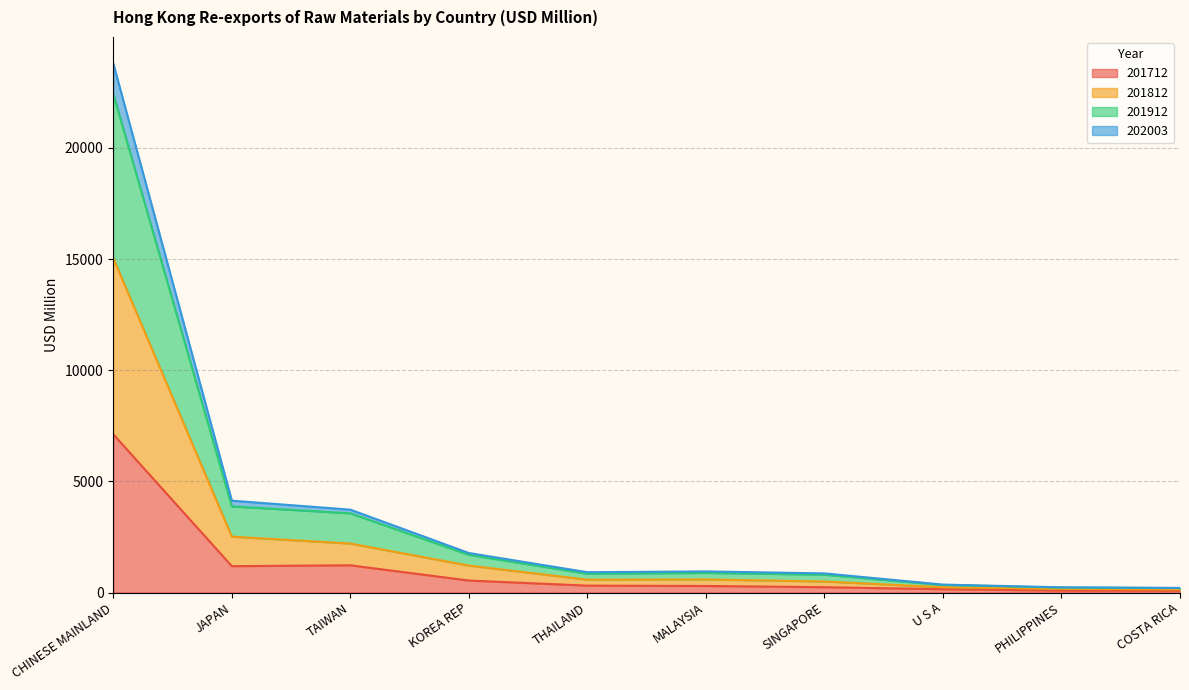

At which category is the sum across all series the highest?

CHINESE MAINLAND